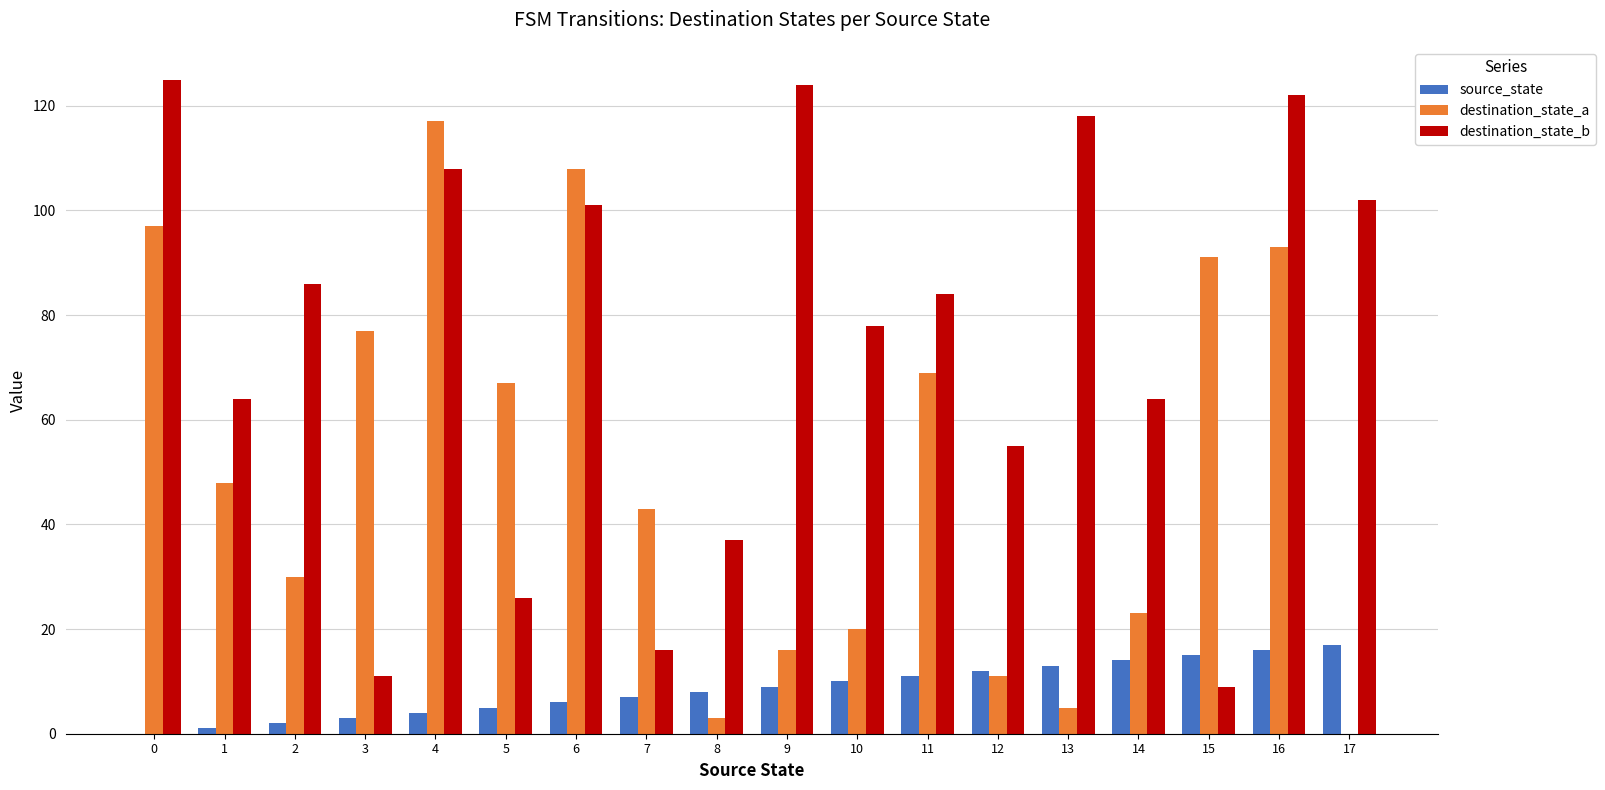

What is the sum of all source_state values?

153